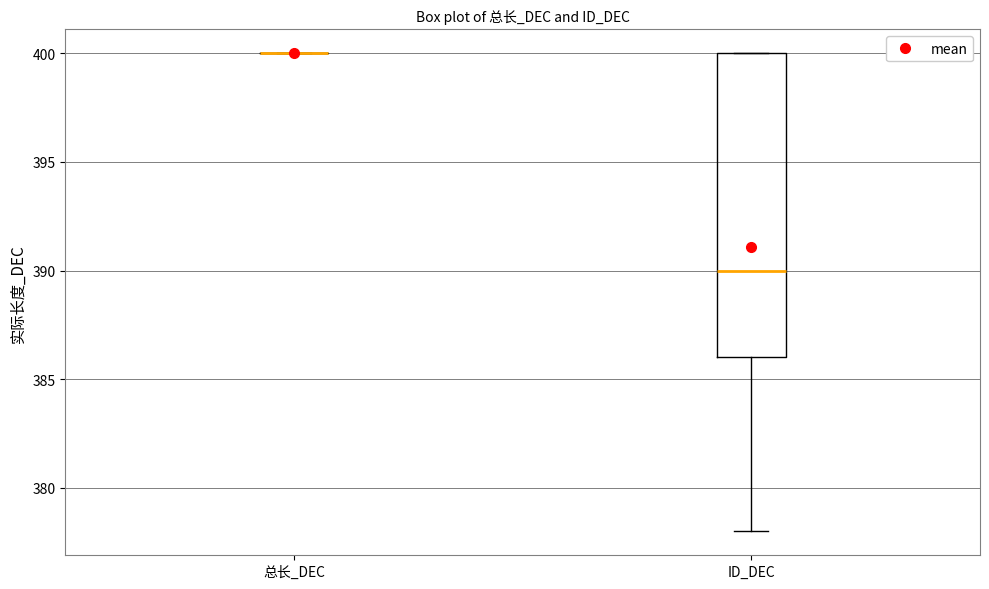

Comparing the boxes themselves (not the whiskers), which one is the tallest?

ID_DEC